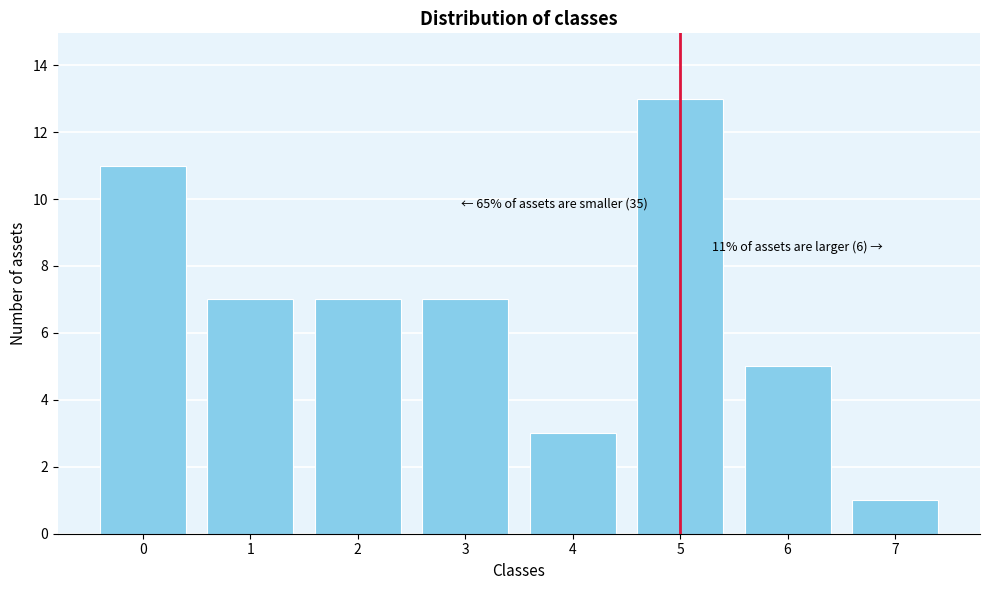

Reading right to left, extract all data points from this chart.

1	5	13	3	7	7	7	11